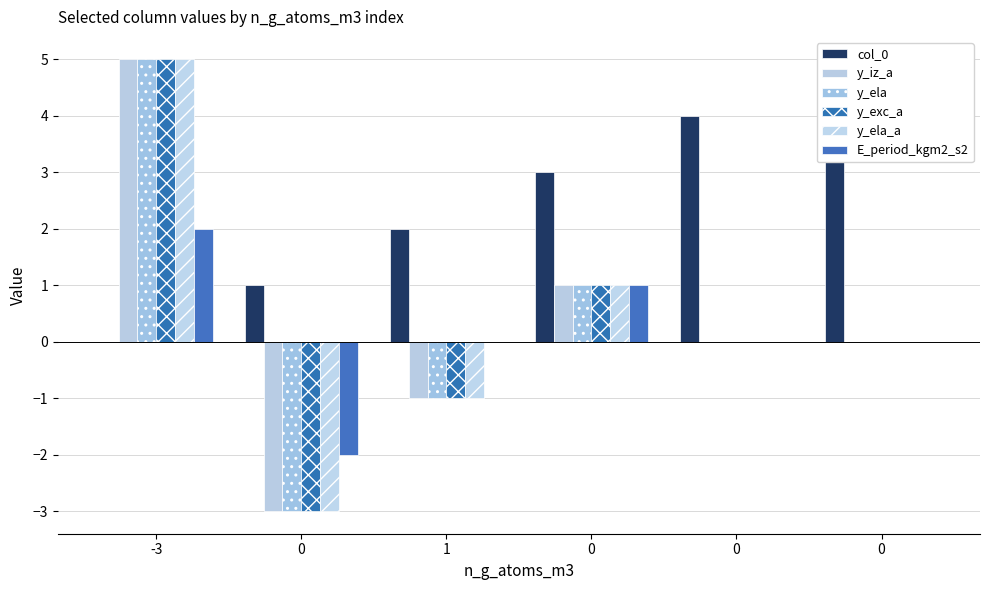

What is the difference between the maximum and second lowest values in the y_exc_a series?

6